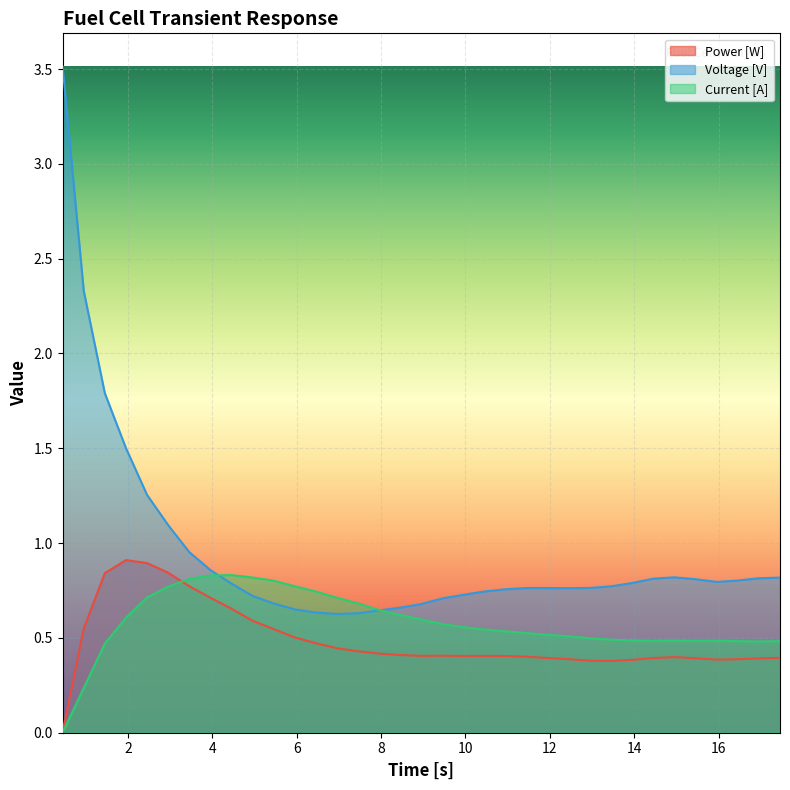

True or false: Power [W] and Voltage [V] cross at least once.

False